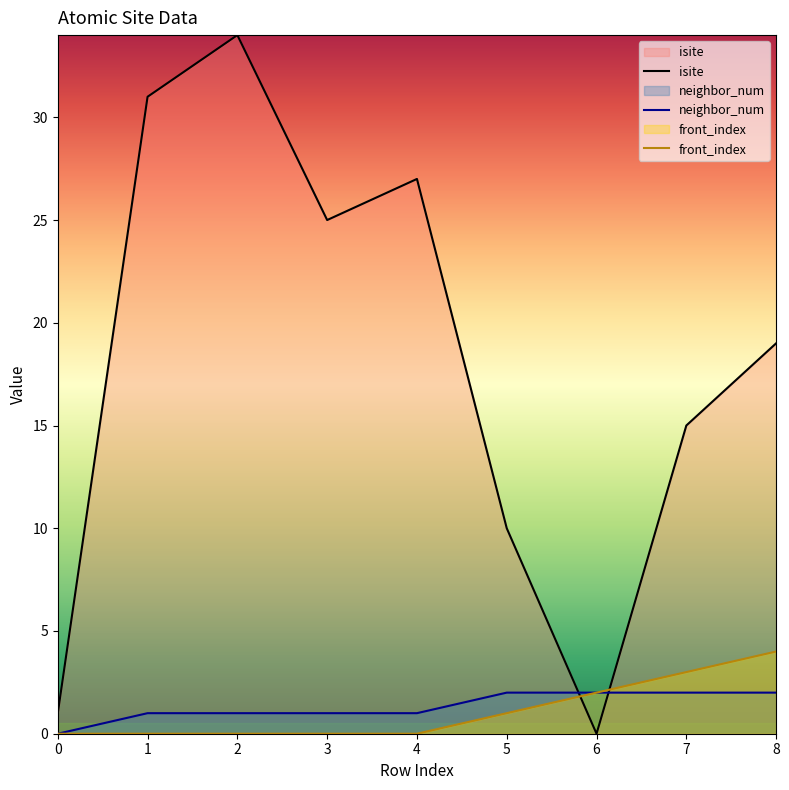

True or false: neighbor_num has more than 1 points higher than both neighbors.

False